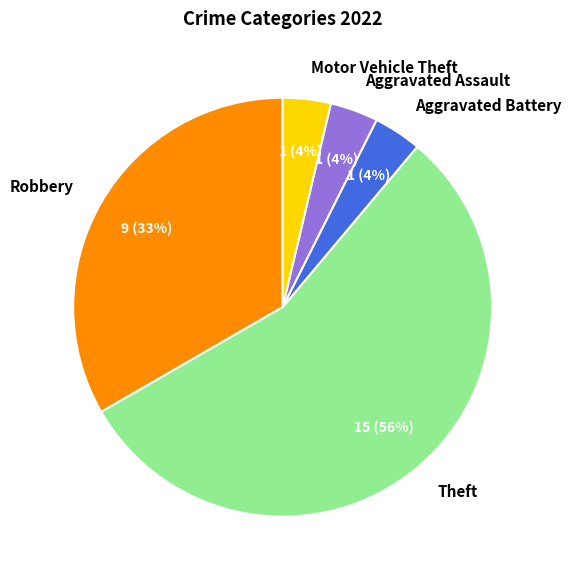

Does Aggravated Assault account for over 50% of the chart?

No